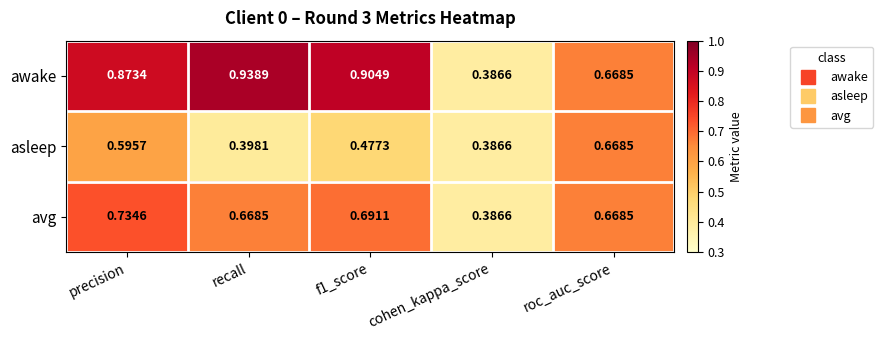

Which series has the largest total across all categories?

awake